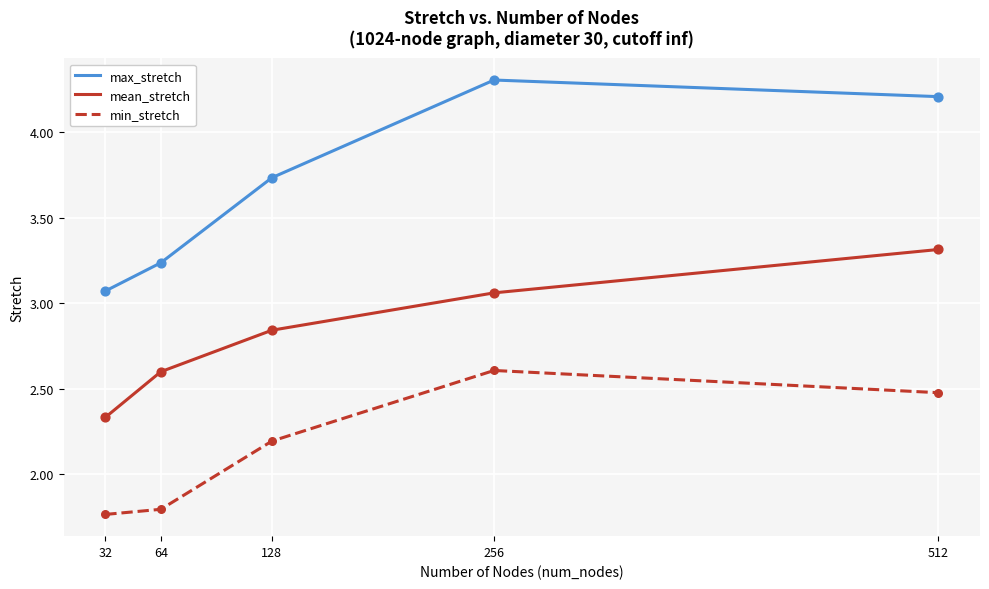

What is the spread (max minus min) of values at 256?

1.7